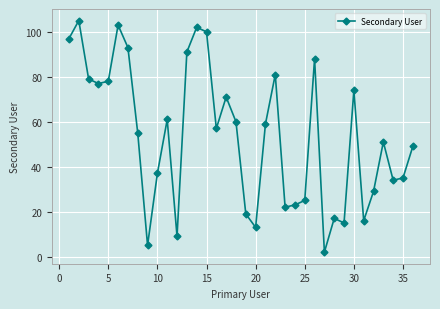

Count the number of data series in this chart.

1